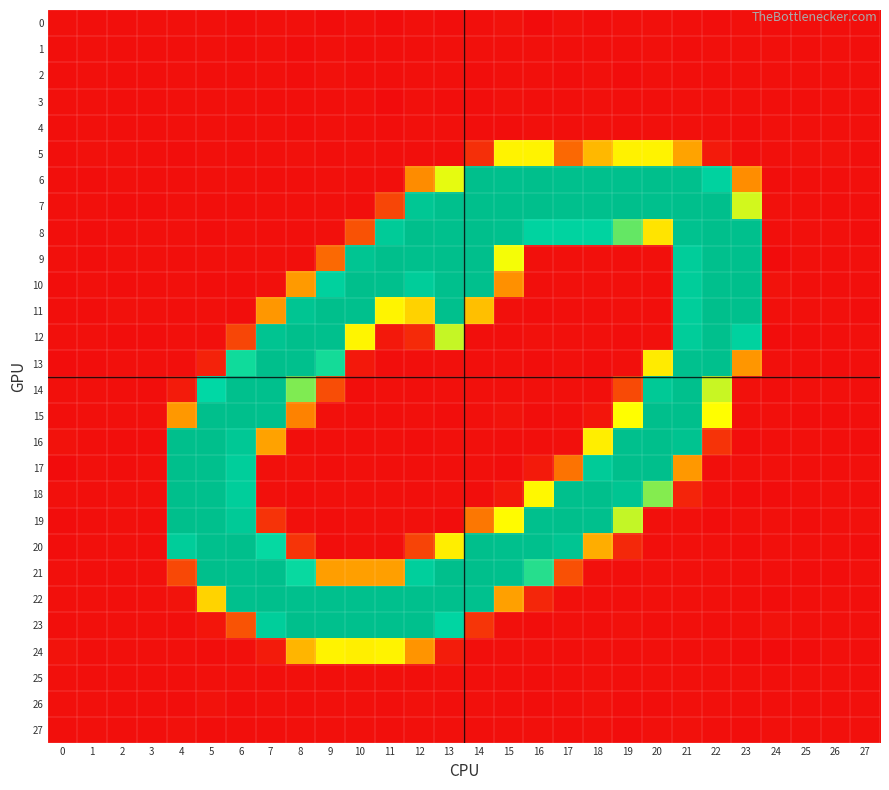

Which series has the largest total across all categories?

7